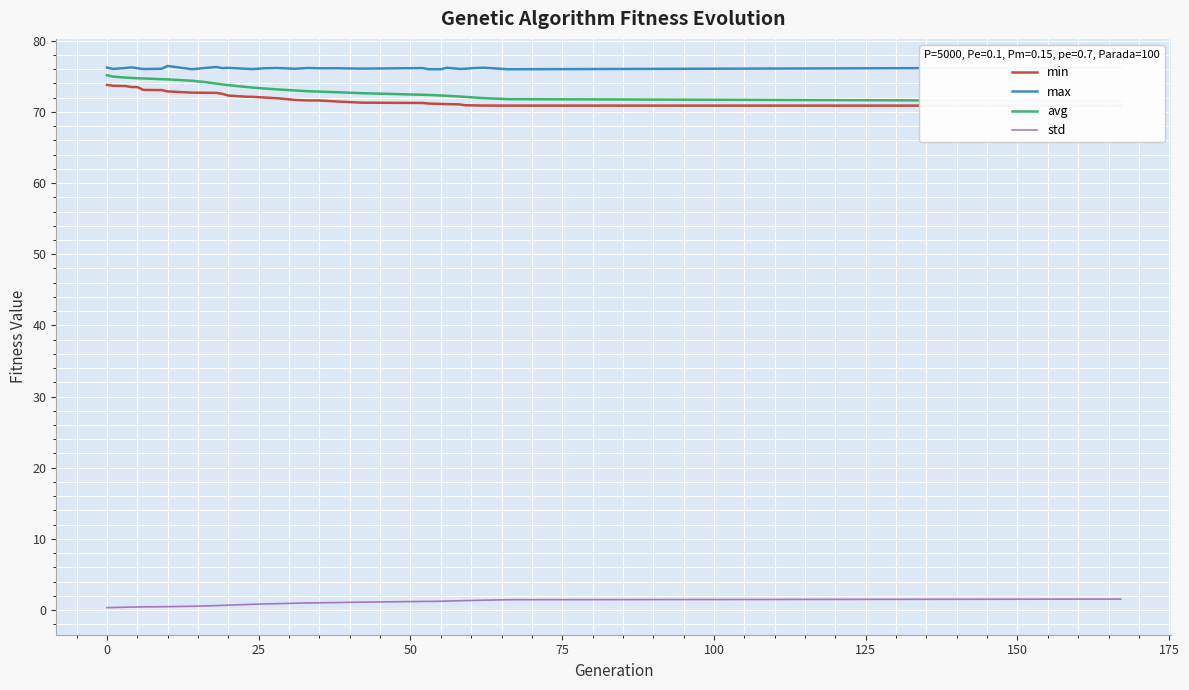

What is the maximum value for max?

76.5